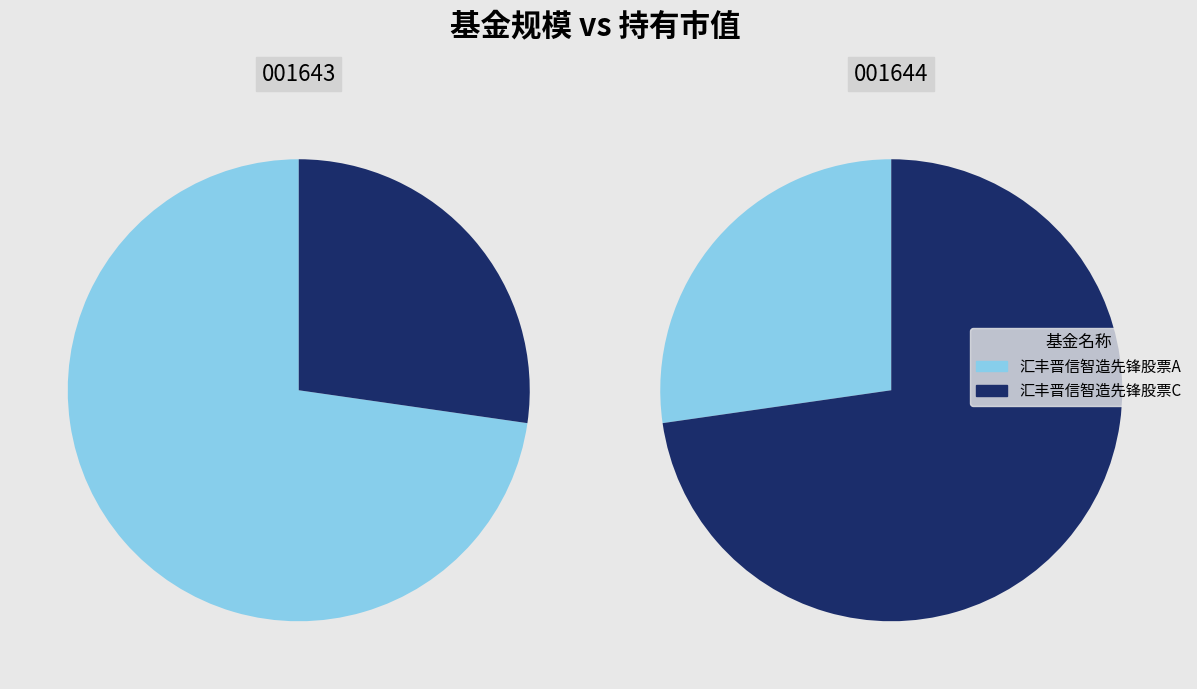

How much of the chart is everything except 汇丰晋信智造先锋股票A?

27.3%